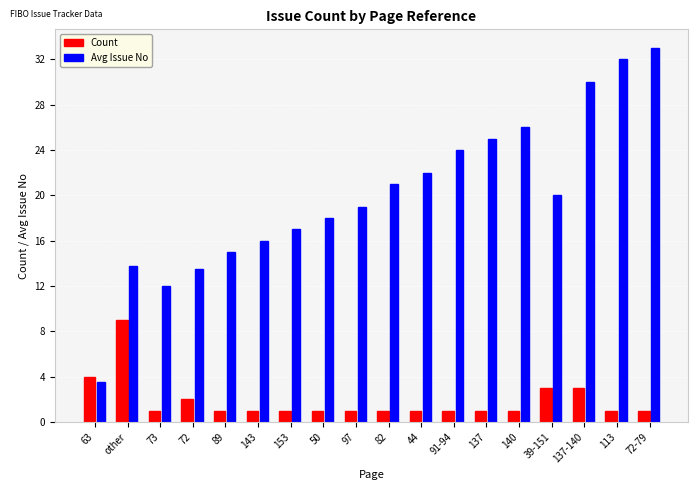

Which category has the lowest value in the Avg Issue No series?

63